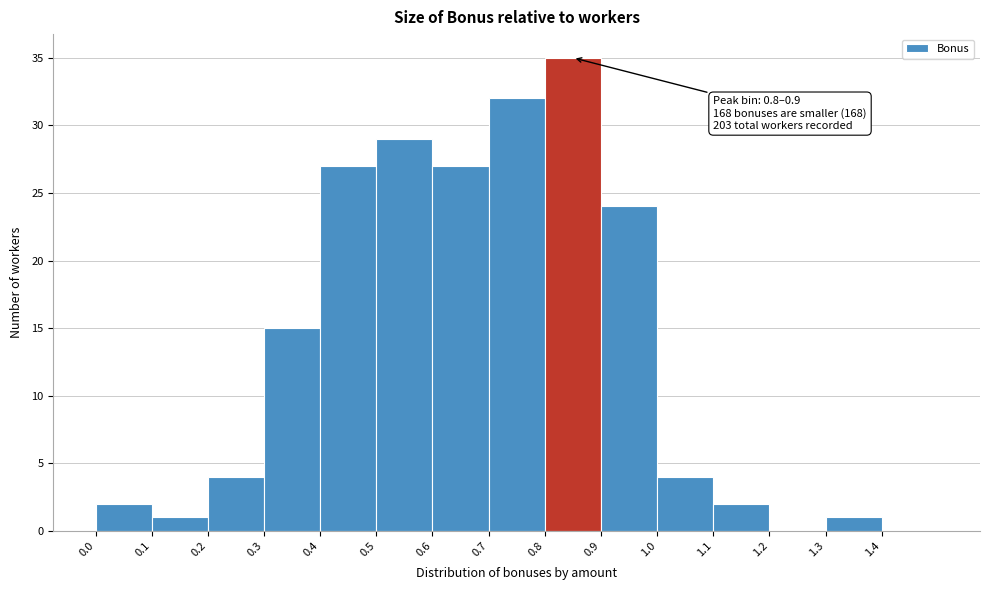

Over which range of the x-axis is the bar tallest?

0.8 to 0.9